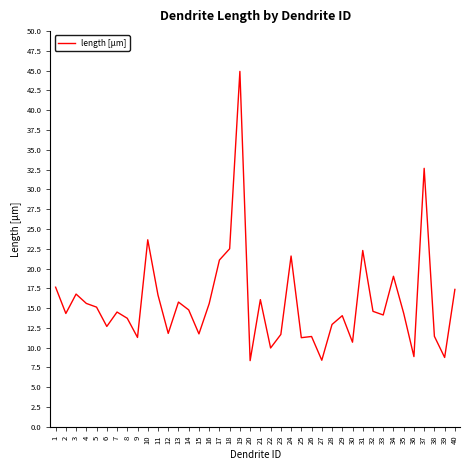

Does the chart have visible grid lines?

No